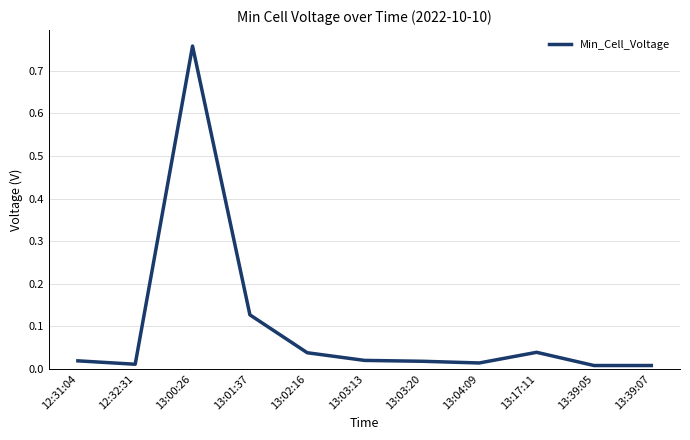

What position from the right is 13:03:13?

6